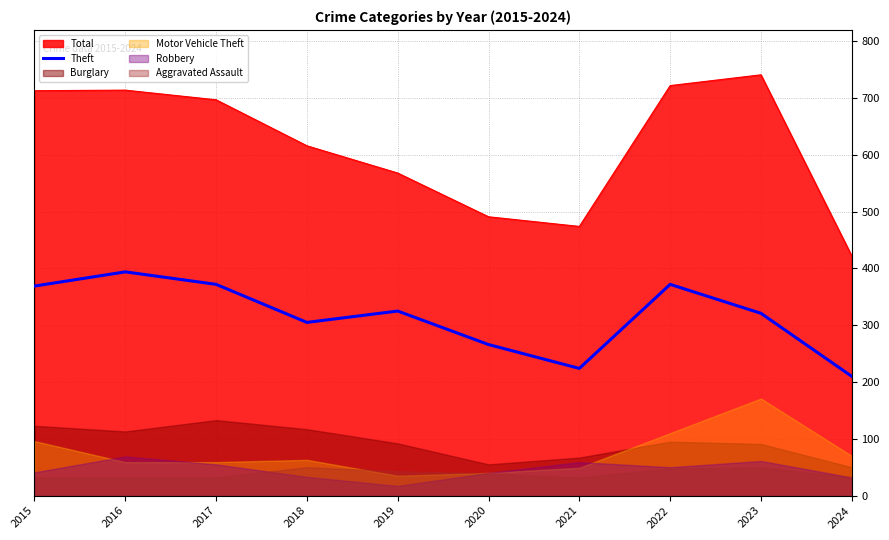

How many lines are shown in the chart?

1